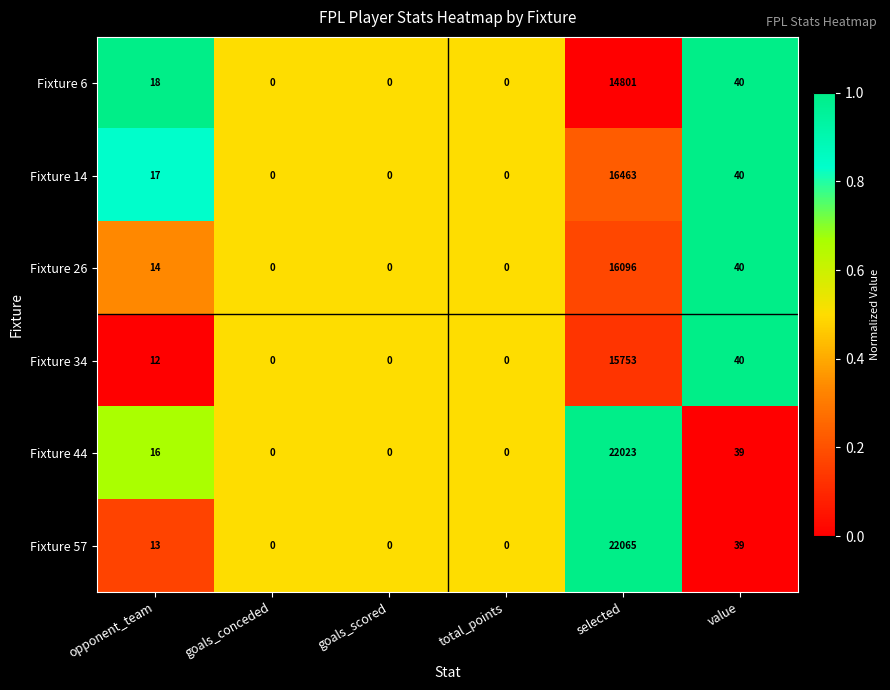

Which category has the highest value across all series?

selected